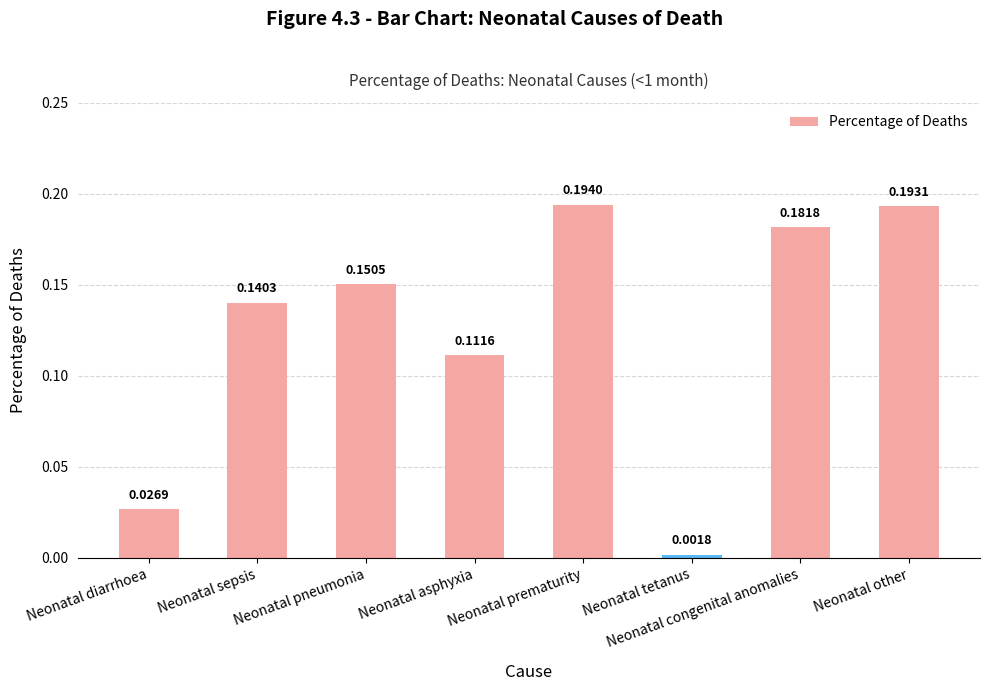

The value at Neonatal prematurity is 0.1. True or false?

False